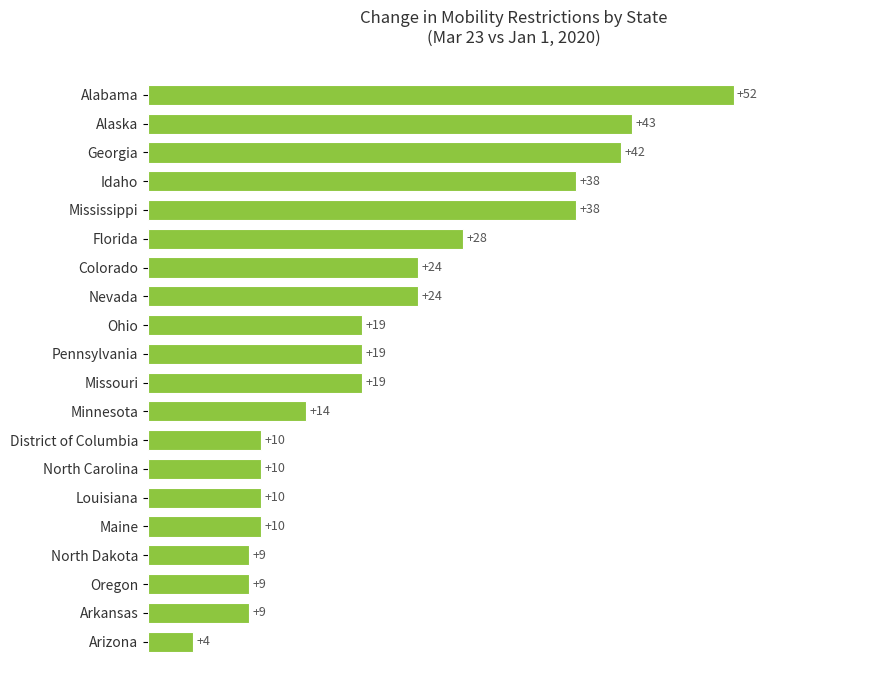

What is the sum of the values at Oregon and District of Columbia?

19